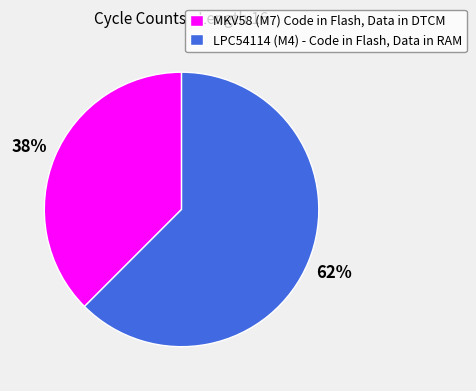

Is there any slice that represents more than half of the pie?

Yes